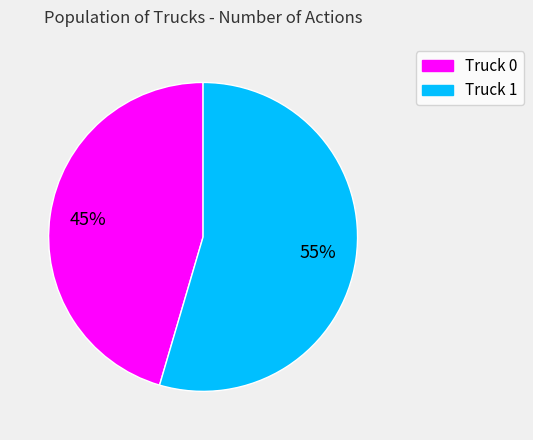

The Truck 0 slice represents 45% of the pie. True or false?

True